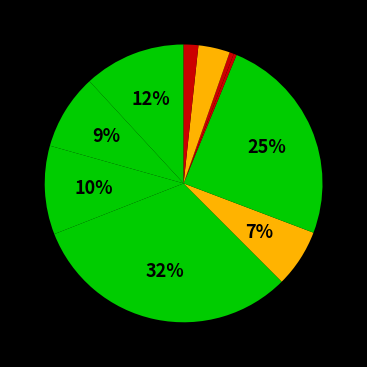

To the nearest percent, what is the difference between the largest and smallest slice percentages?

31%